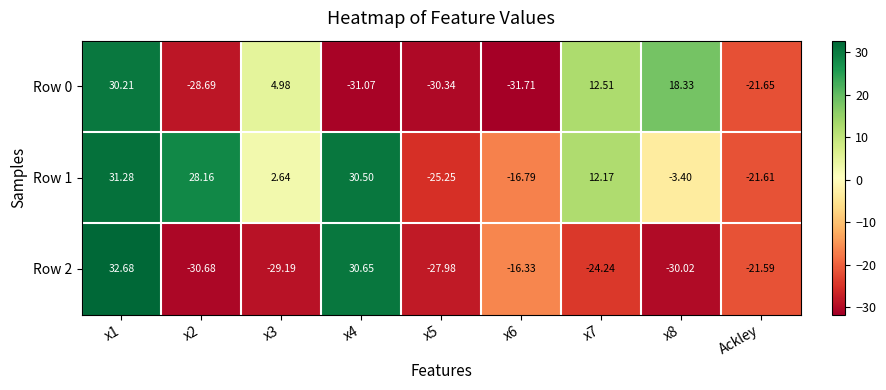

Is the value of Row 0 at x4 greater than the value of Row 1 at Ackley?

No